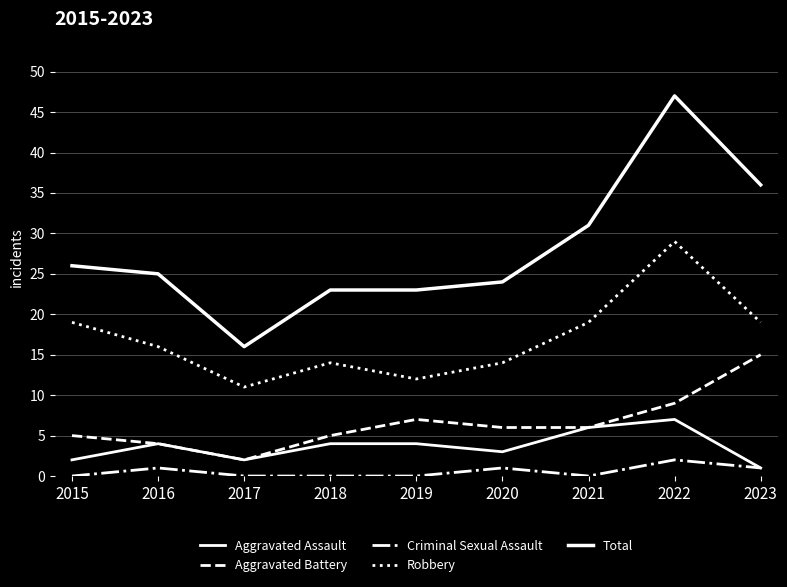

How many lines are shown in the chart?

5